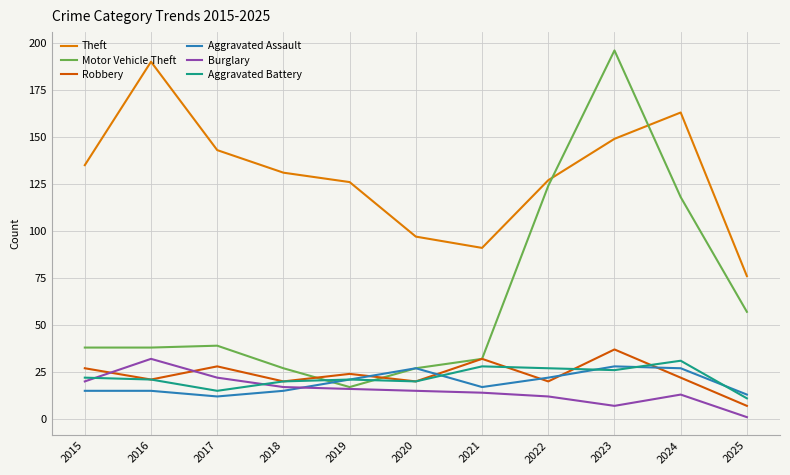

At how many categories does at least one series exceed 2?

11